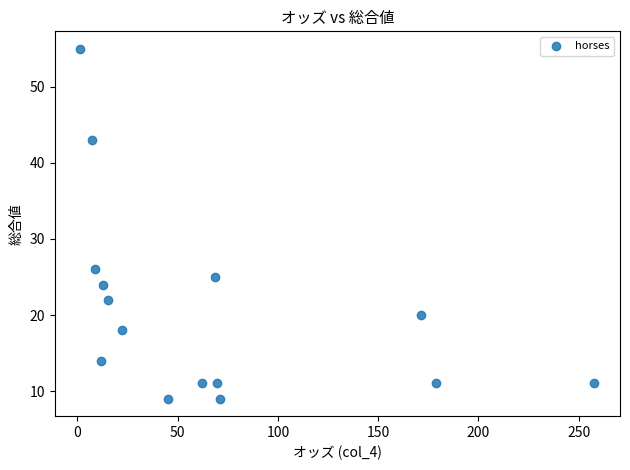

What is the range of Y values (max minus min)?

46